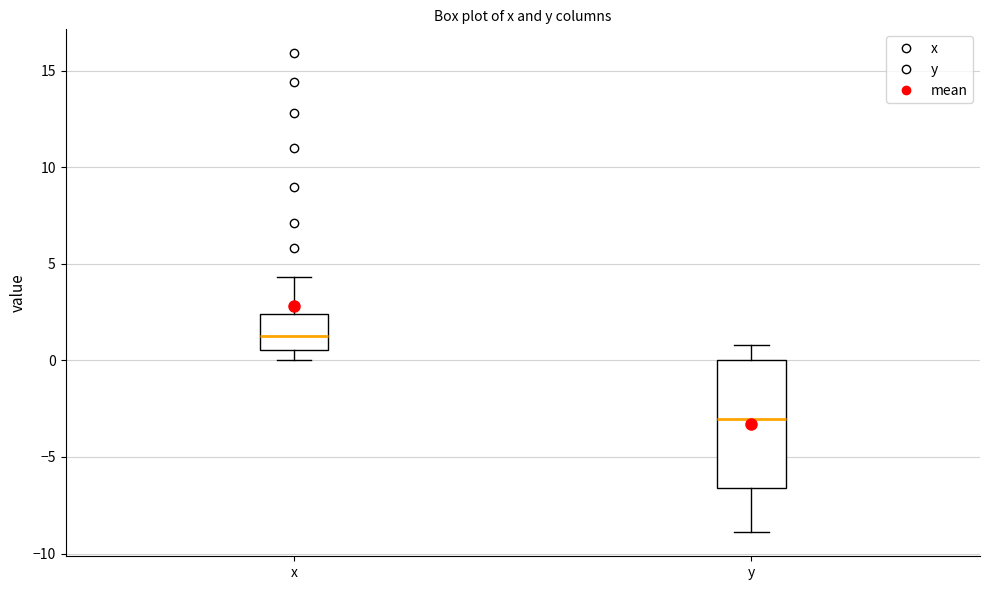

Reading left to right, transcribe this box plot: for each box, give where its median line is, the range the box spans, and where its two whiskers end, as read against the y-axis. The values are not printed on the chart, so give them approximately, as read against the axis.

x: median 1.5, box 0.5 to 2.5, whiskers 0.0 to 4.5
y: median -3.0, box -6.5 to 0.0, whiskers -9.0 to 1.0